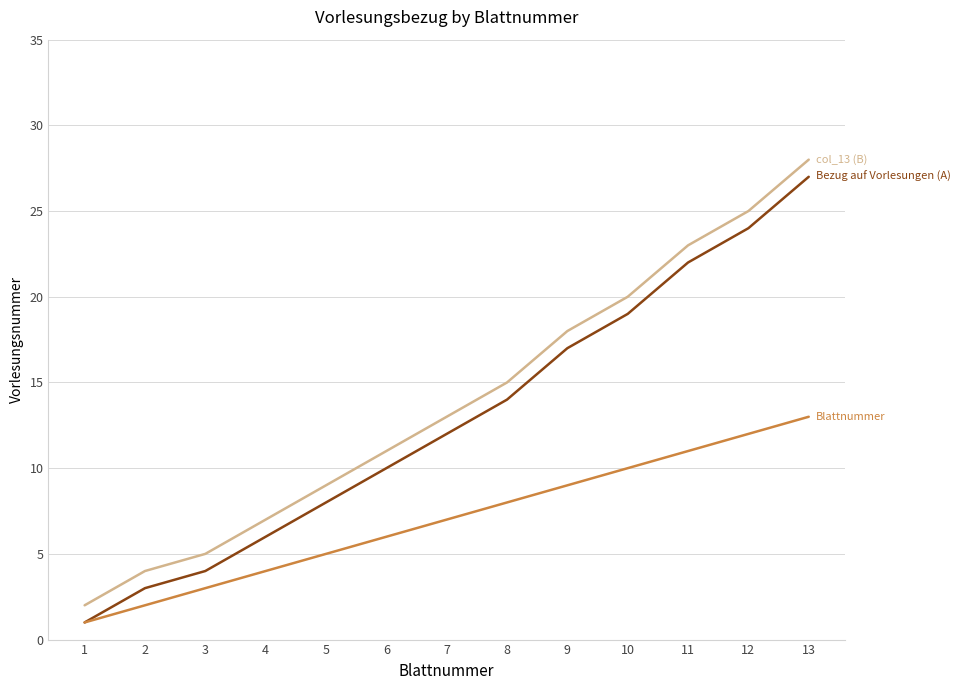

At which category does the chart reach its peak across all series?

13